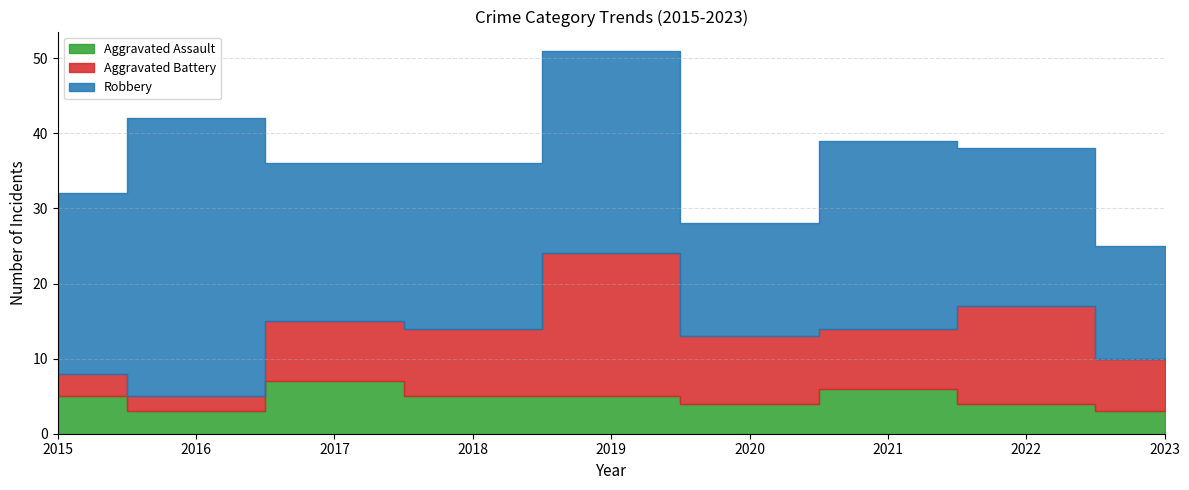

Which category has the highest value in the Aggravated Battery series?

2019